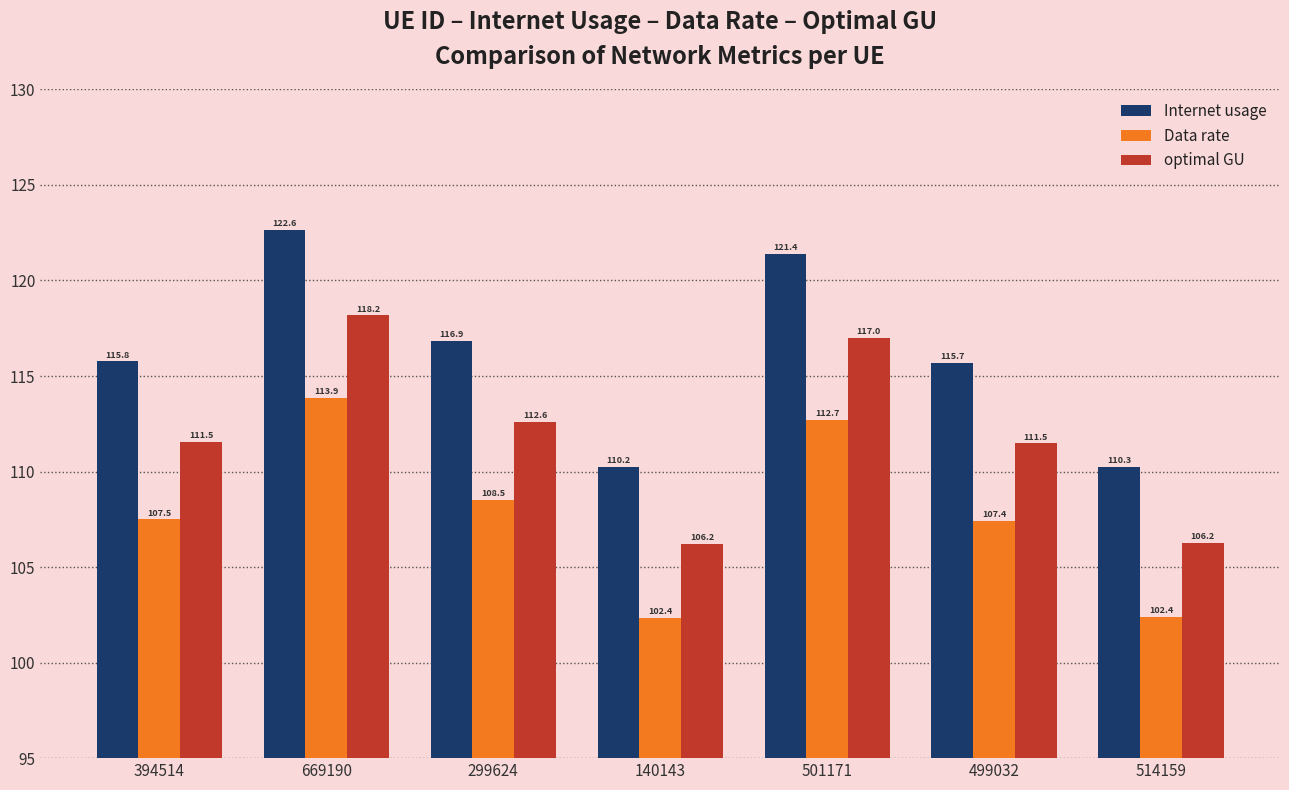

Rank the series by their average value, from lowest to highest.

Data rate, optimal GU, Internet usage